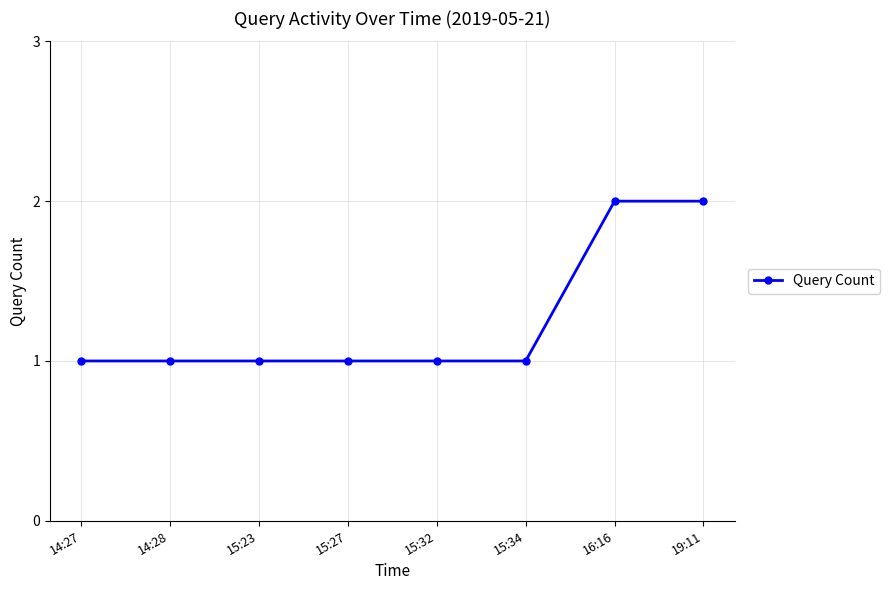

Does the chart display data point markers on the line(s)?

Yes